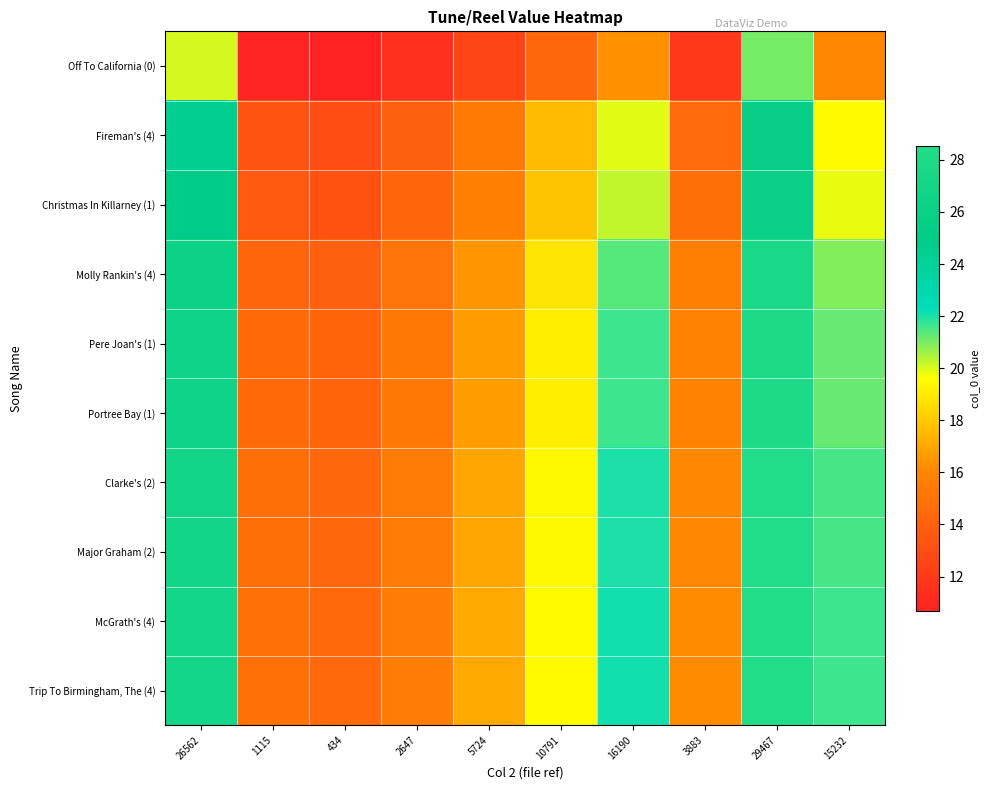

What is the total value across all series at 2647?

147.3